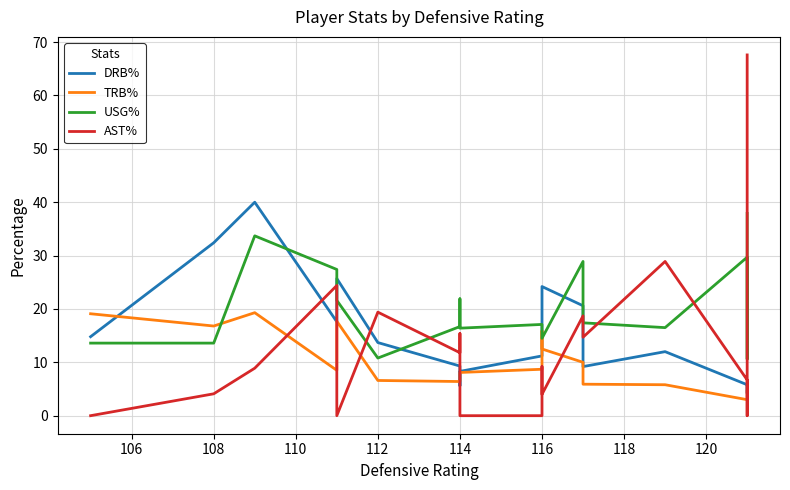

How many lines are shown in the chart?

4